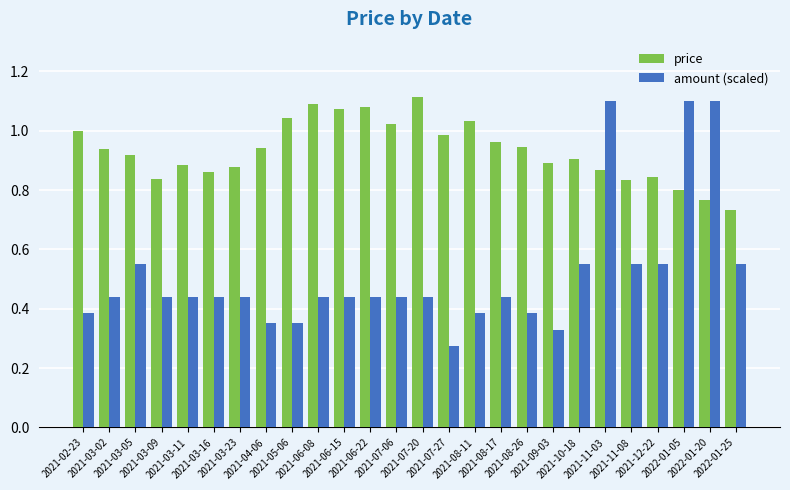

Are the bars horizontal?

No